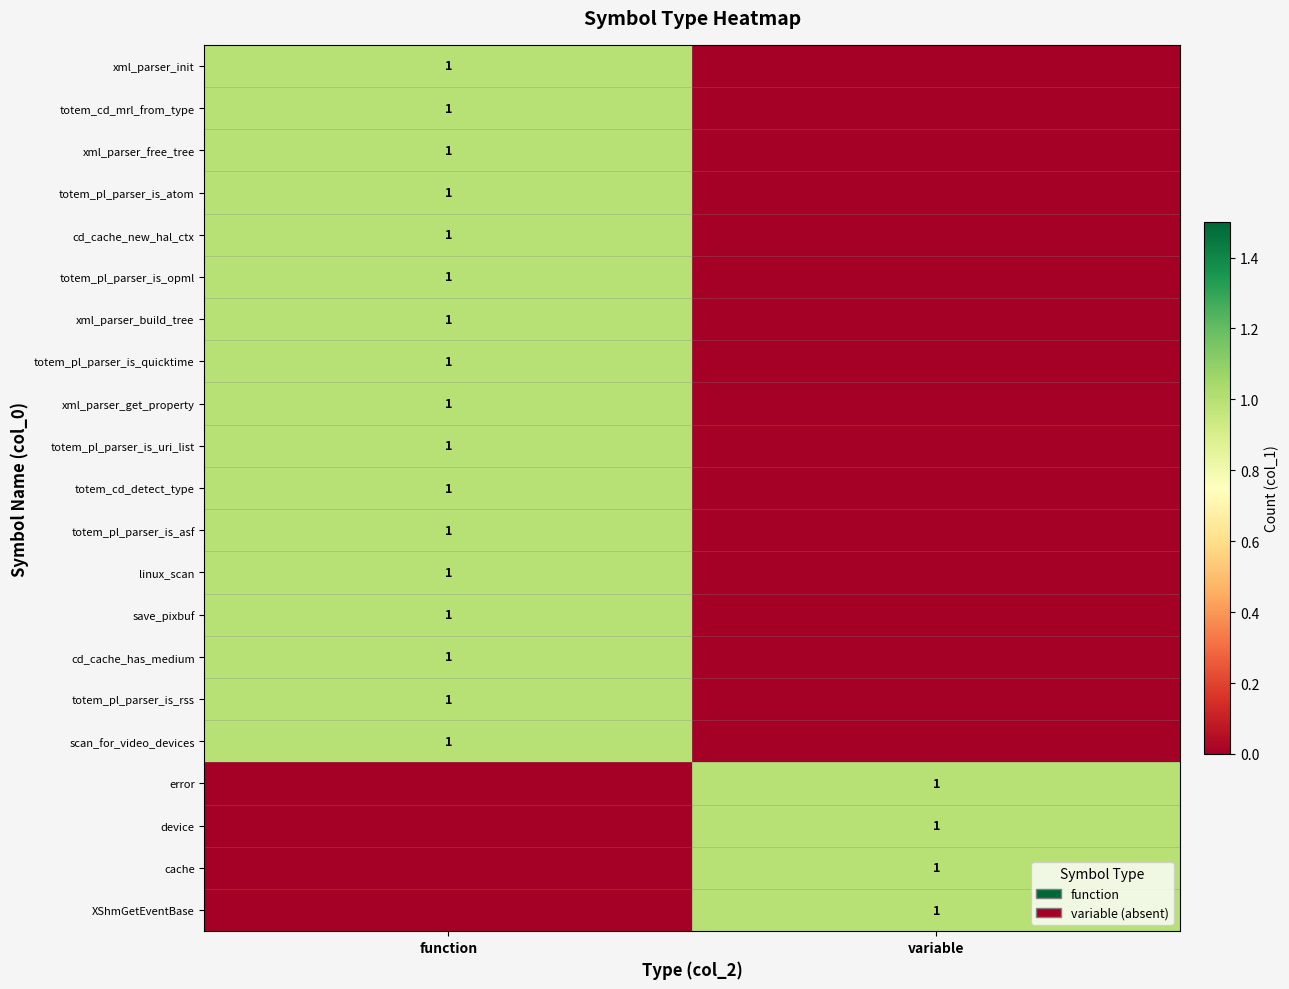

Is it true that XShmGetEventBase equals 0 at variable?

False